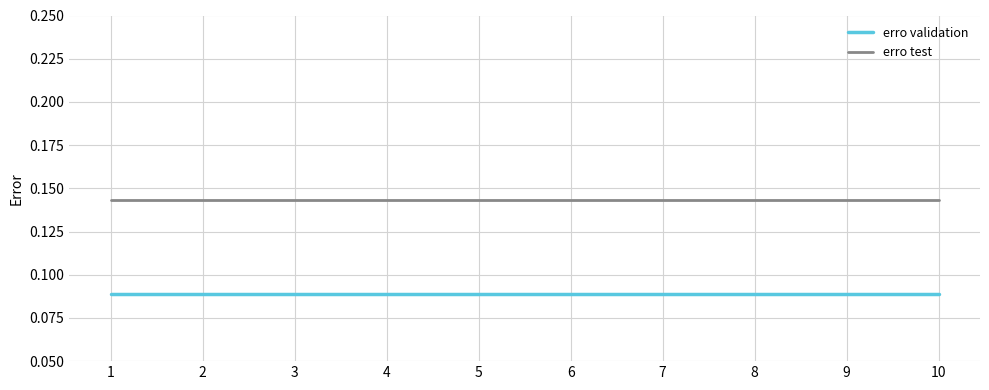

Is the value of erro test at 8 greater than the value of erro validation at 10?

Yes